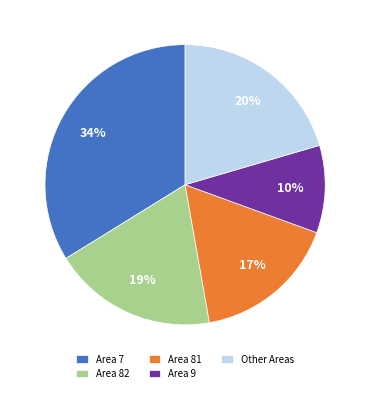

To the nearest percent, what percentage of the pie is Area 82?

19%